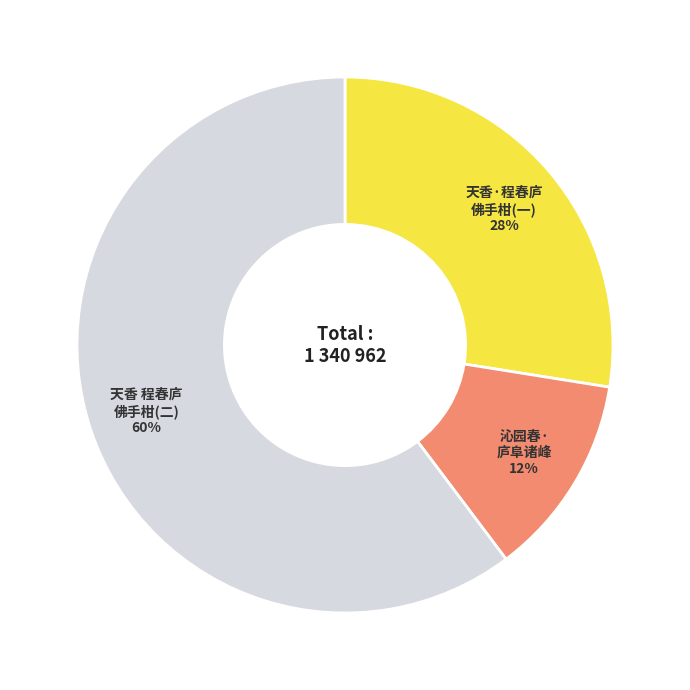

To the nearest percent, what is the average slice percentage?

33%